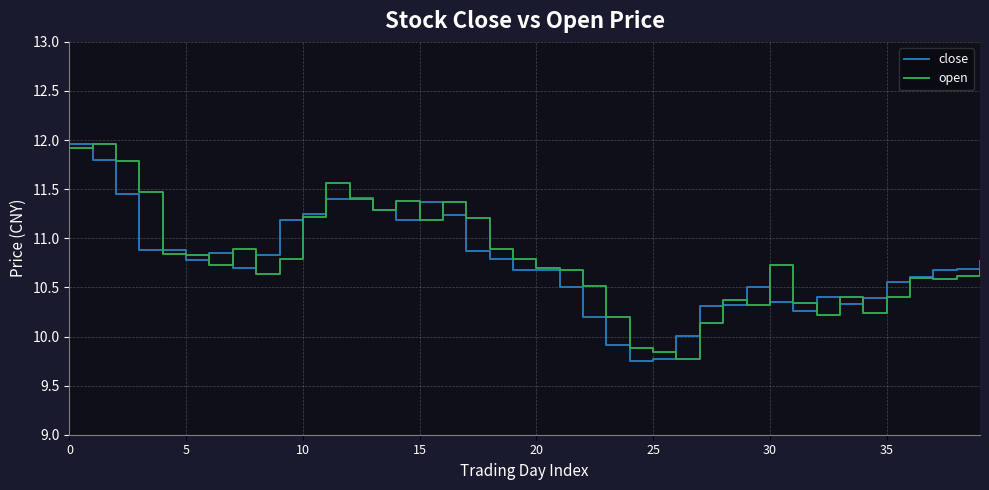

What is the maximum value for close?

12.0